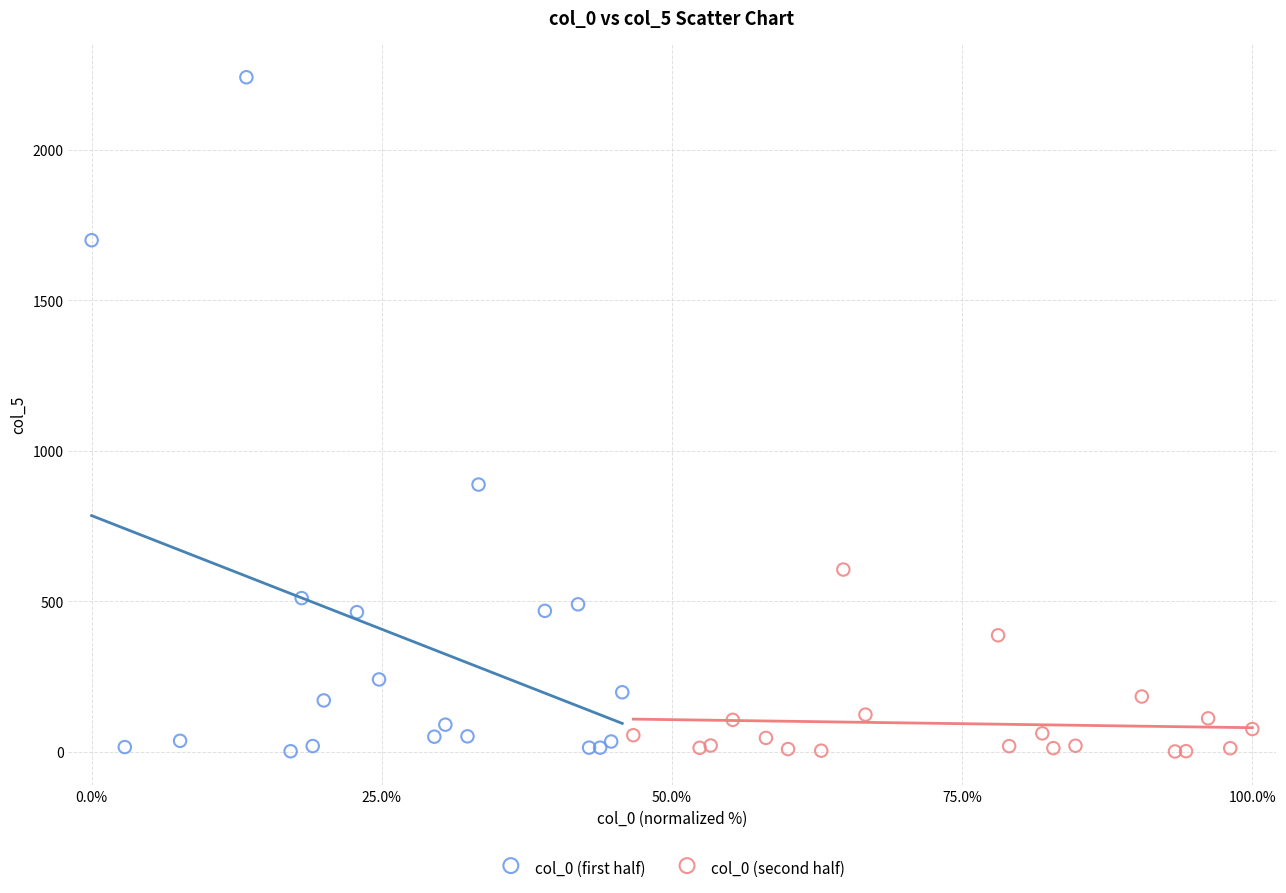

Which series has the largest Y range (max minus min)?

col_0 (first half)